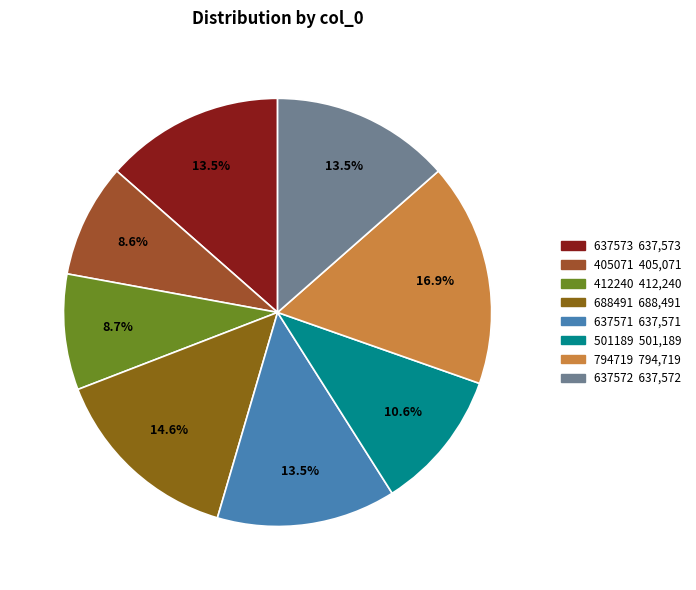

Approximately how many times larger is the value at 412240 compared to 501189?

0.8